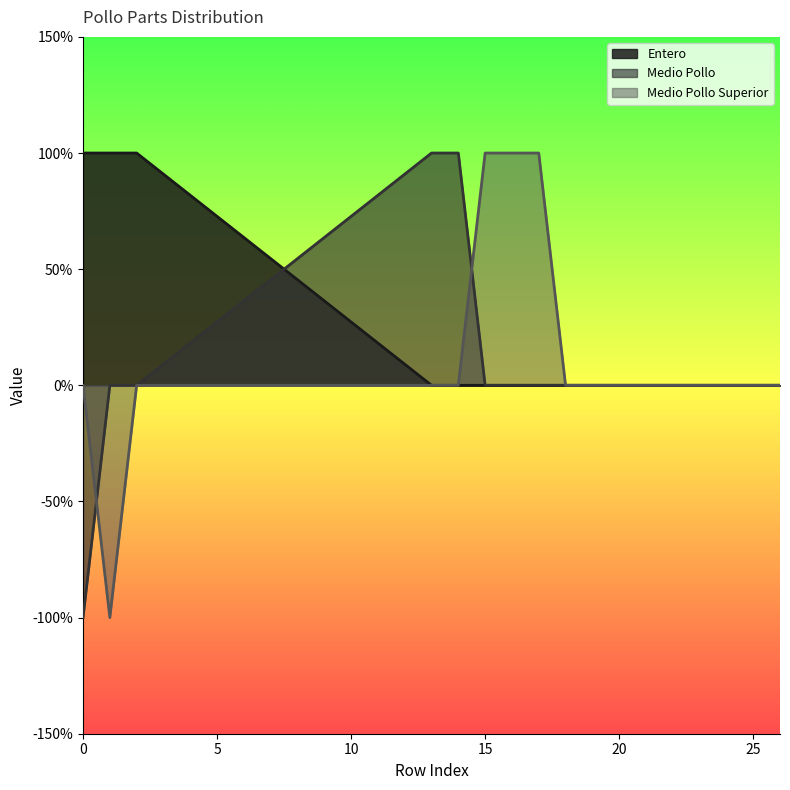

Does the chart have visible grid lines?

No